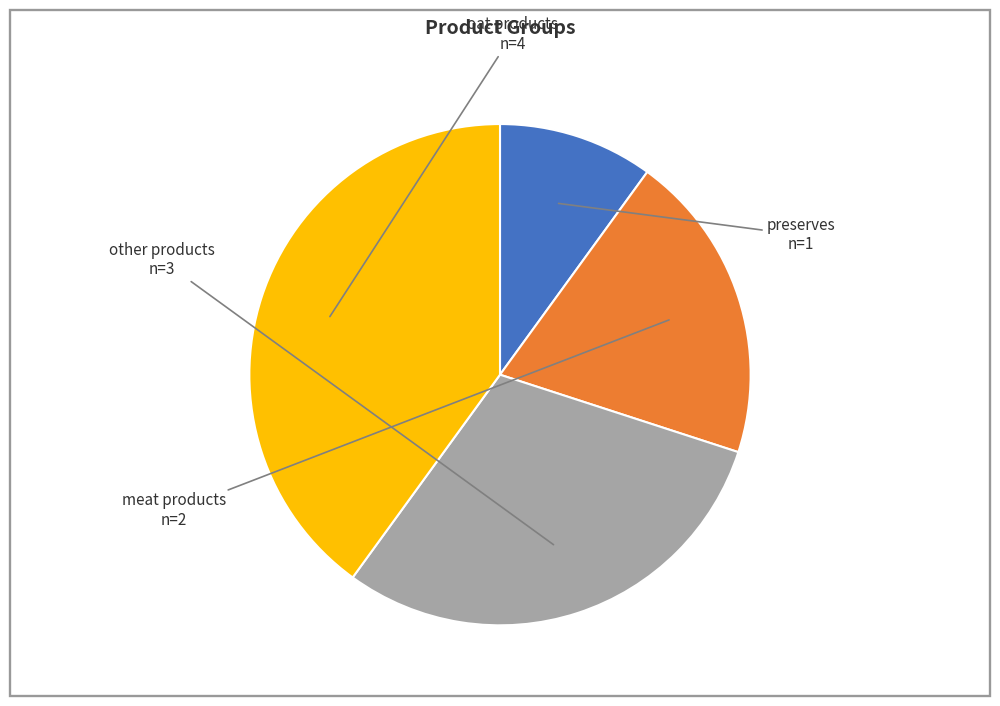

To the nearest percent, what is the difference between the largest and smallest slice percentages?

30%